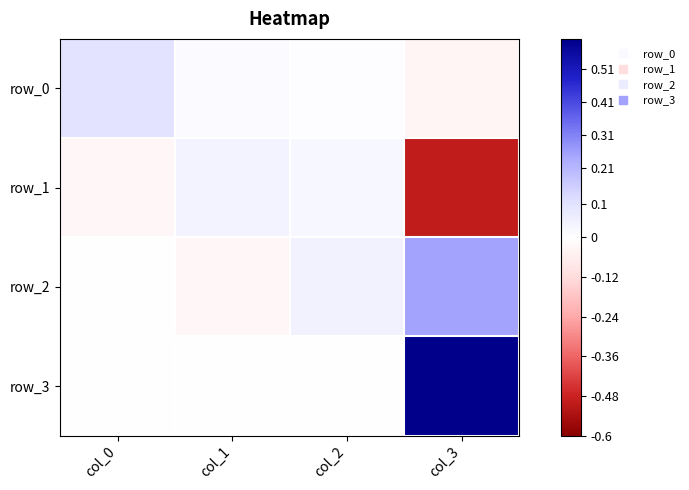

What is the difference between the maximum and minimum values in the row_2 series?

0.3